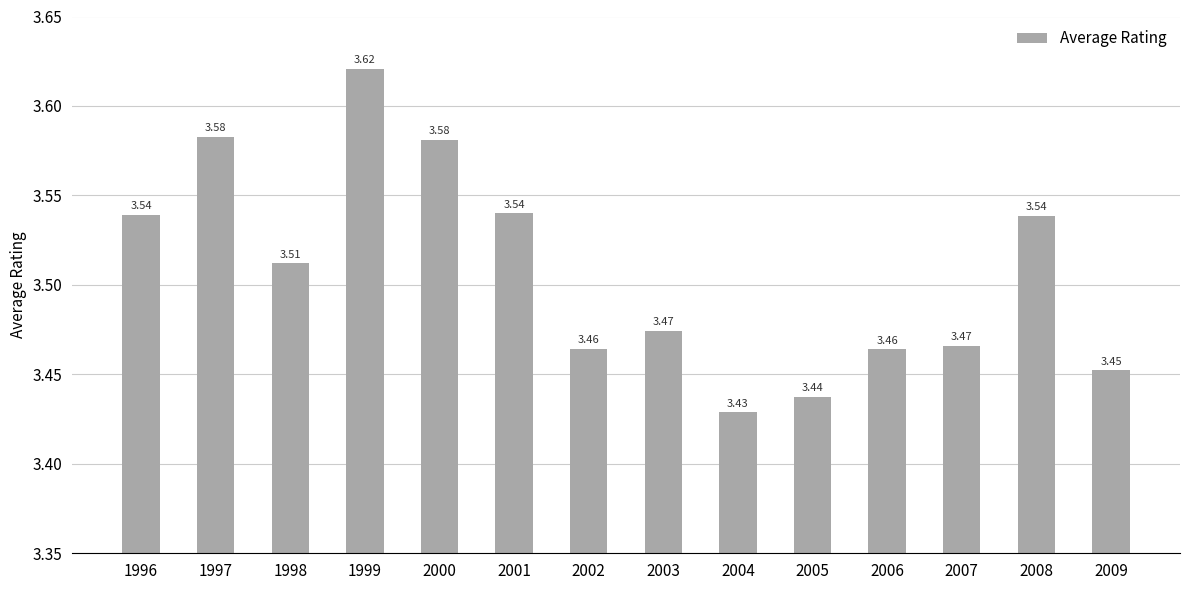

What is the sum of the values at 1997 and 2002?

7.0